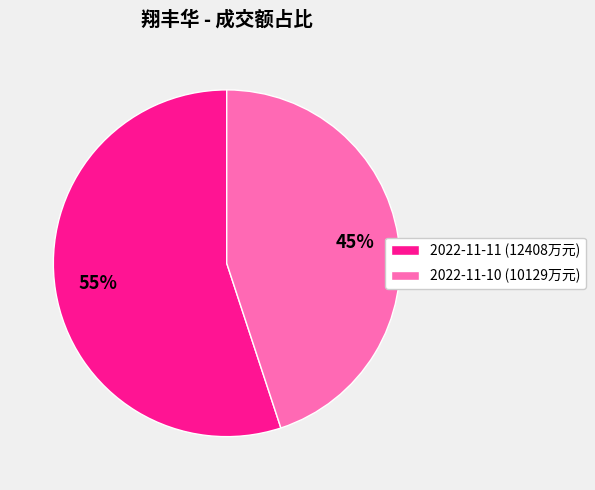

Do 2022-11-11 (12408万元) and 2022-11-10 (10129万元) together represent more than half of the pie?

Yes